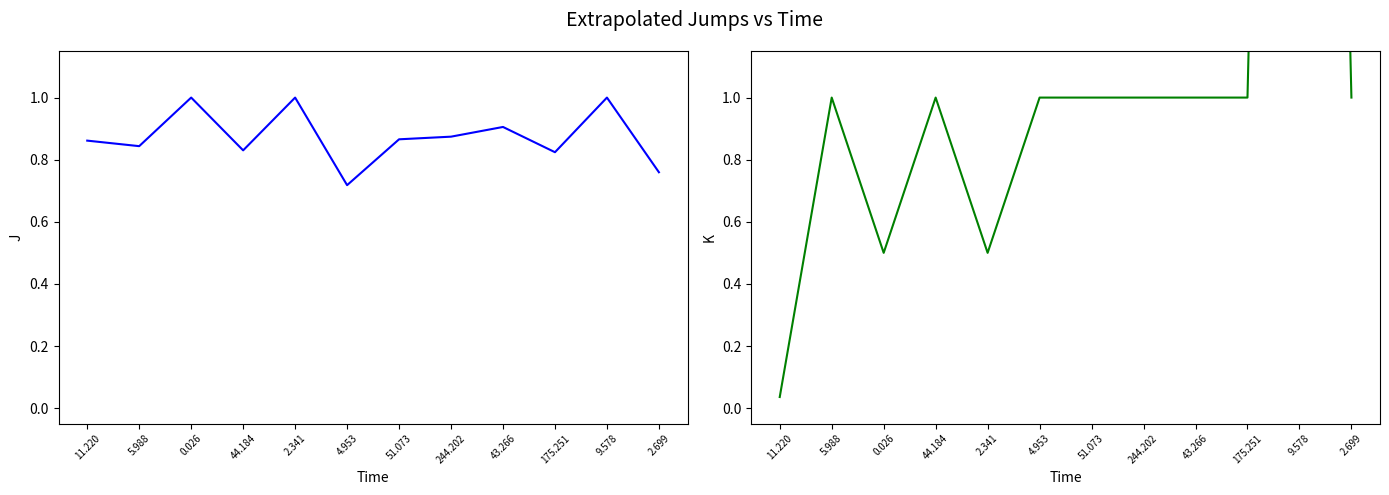

True or false: col_7 has more than 1 interior local peaks.

True